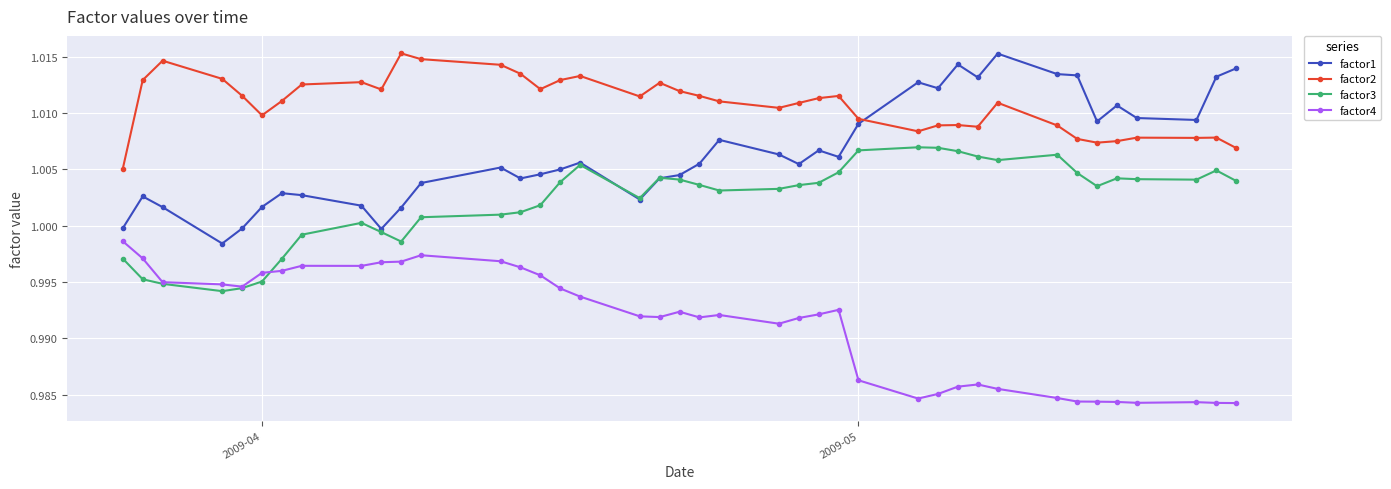

True or false: factor2 and factor4 intersect in this chart.

False